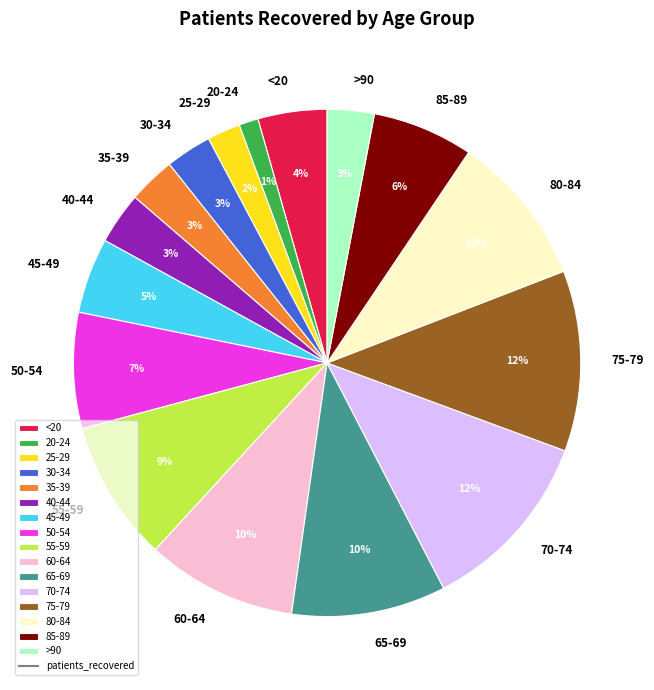

Is the sum of 40-44 and 80-84 greater than half?

No